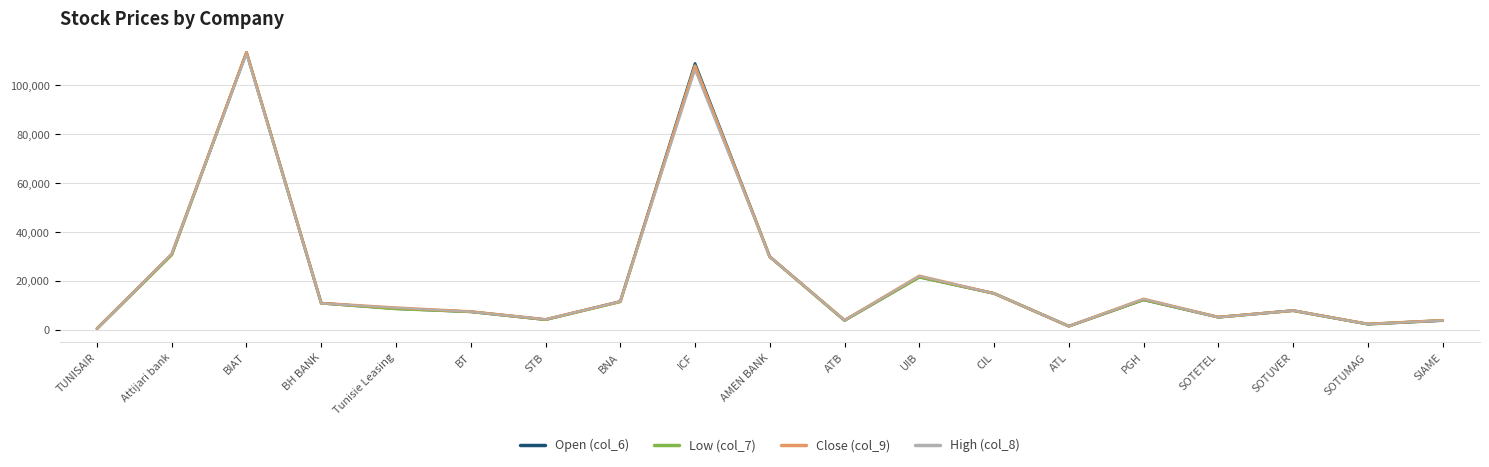

True or false: Close (col_9) has a value of 2520 at SOTUMAG.

True